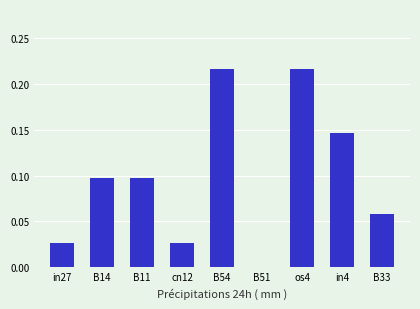

True or false: the data shows 0.0 at in27.

True